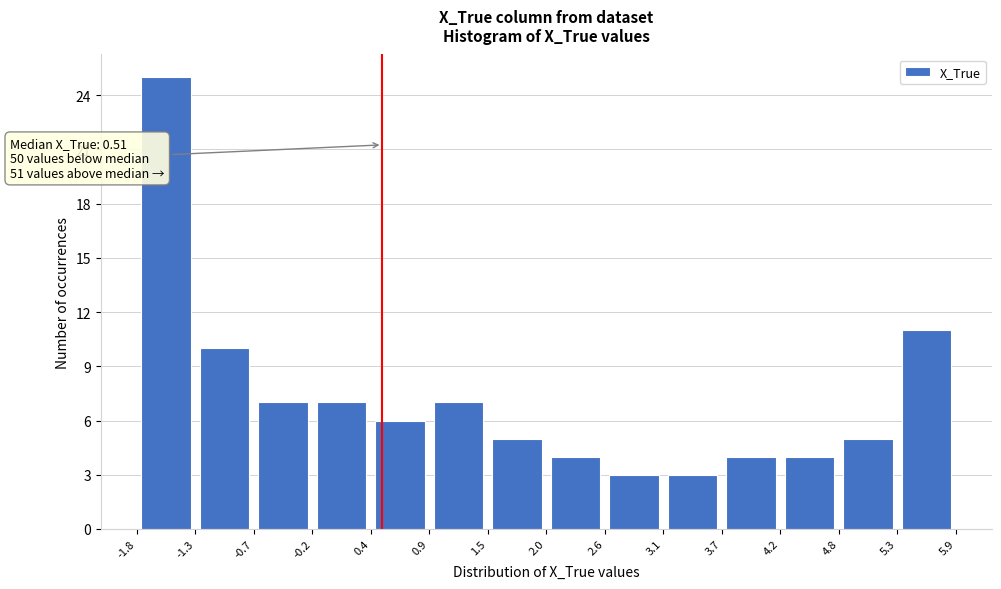

Over which range of the x-axis is the bar tallest?

-1.8 to -1.3